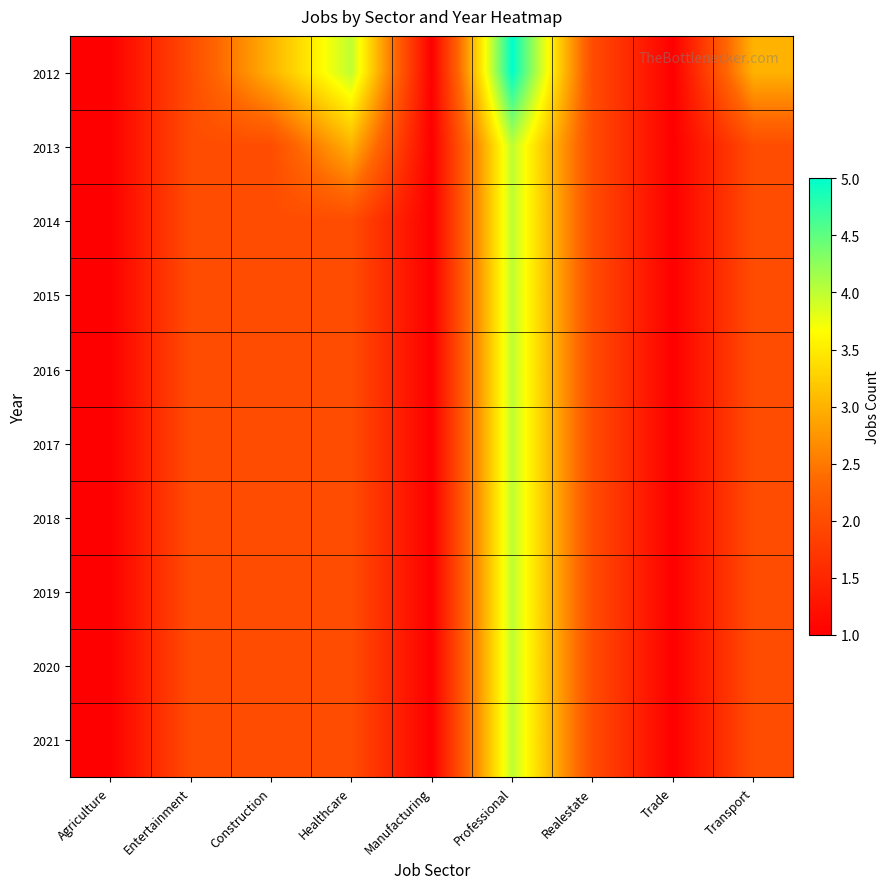

How many data points does each series have?

9